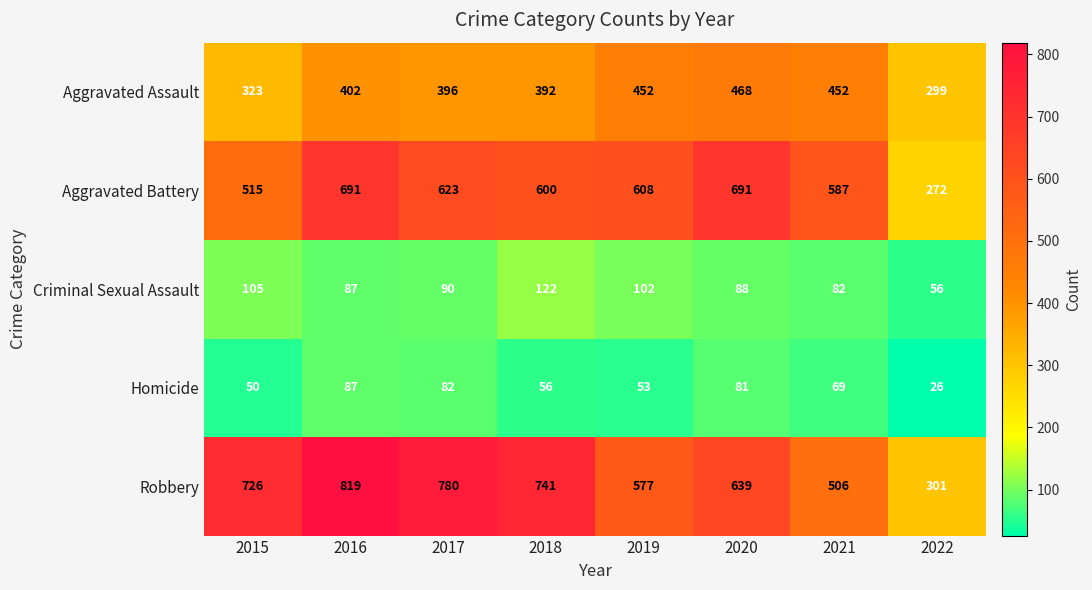

What is the difference between the highest and lowest values at 2017?

698